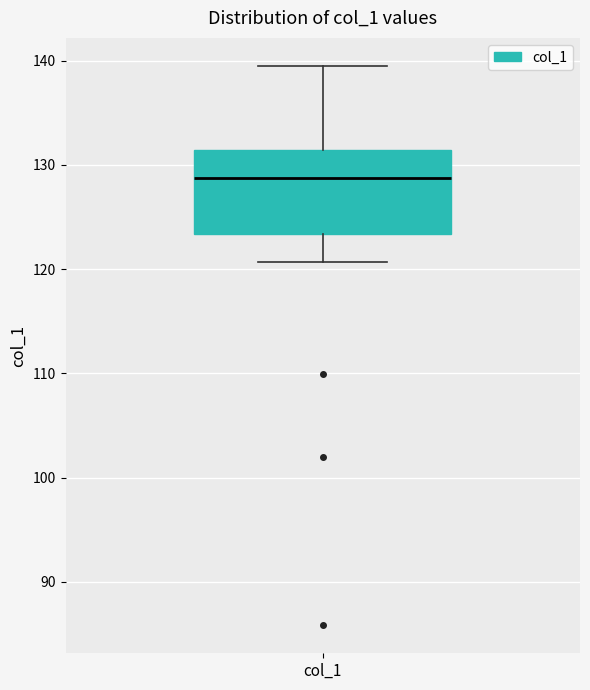

Where is the lower edge of the box for col_1 on the y-axis? The values are not printed on the chart, so give them approximately, as read against the axis.

123